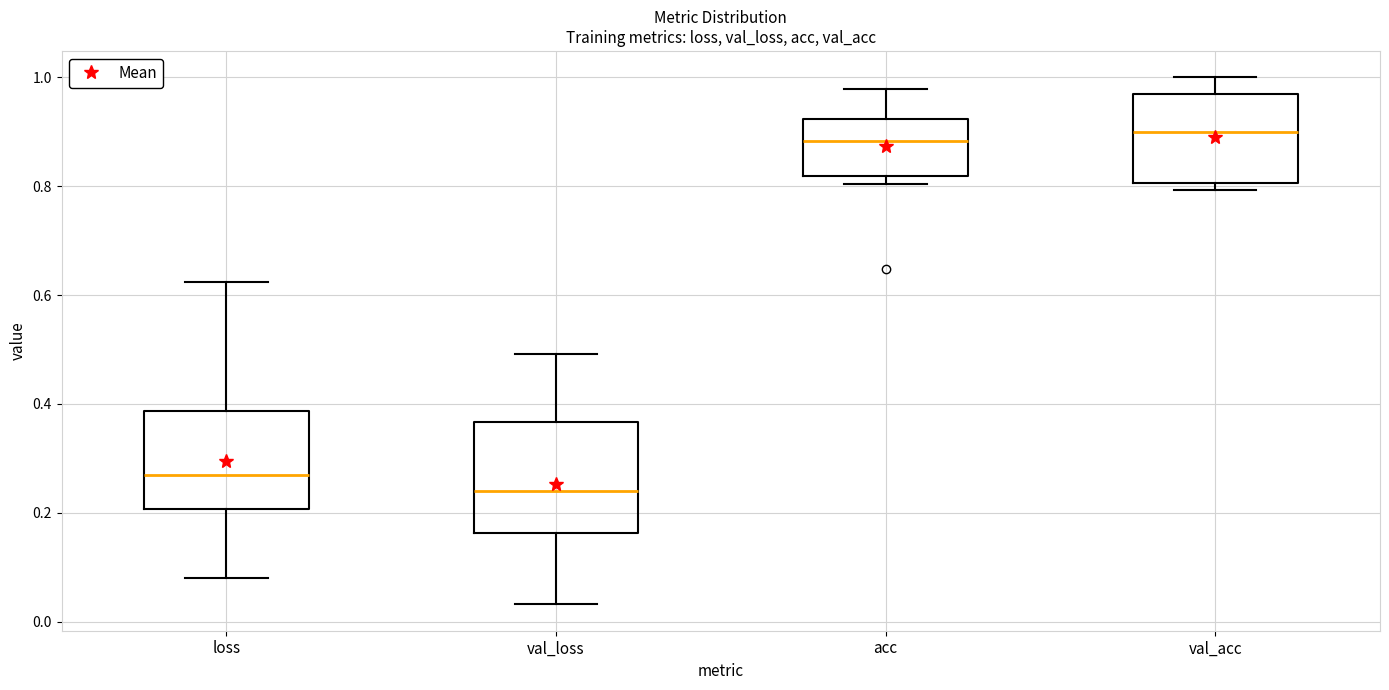

Reading left to right, read every box against the y-axis: the position of its median line, the range the box covers, and the ends of its whiskers. The values are not printed on the chart, so give them approximately, as read against the axis.

loss: median 0.26, box 0.20 to 0.38, whiskers 0.08 to 0.62
val_loss: median 0.24, box 0.16 to 0.36, whiskers 0.04 to 0.50
acc: median 0.88, box 0.82 to 0.92, whiskers 0.80 to 0.98
val_acc: median 0.90, box 0.80 to 0.96, whiskers 0.80 (just below the box's lower edge) to 1.00